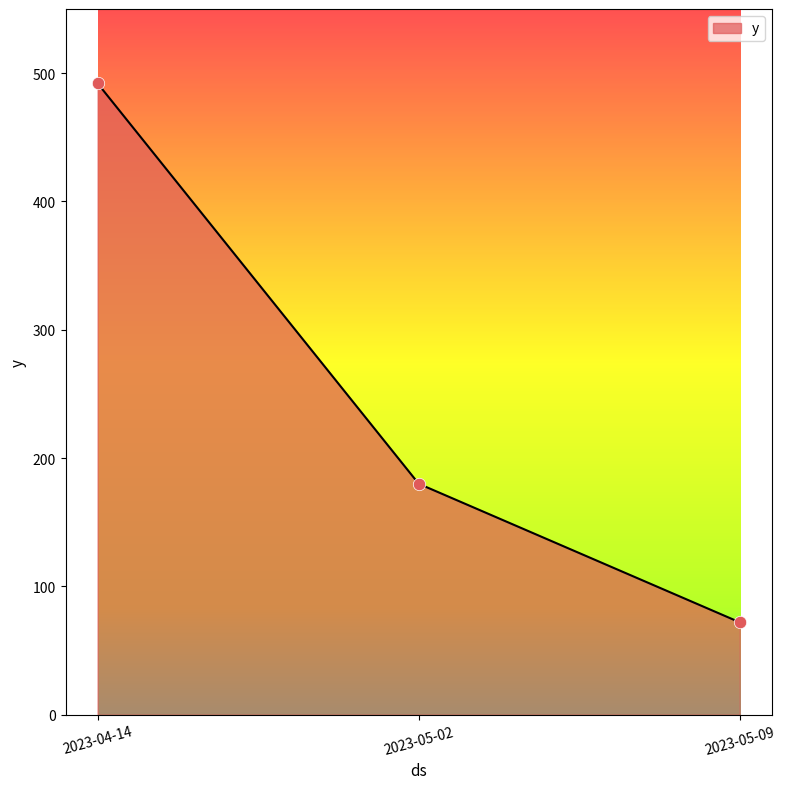

Which has a higher value, 2023-05-09 or 2023-04-14?

2023-04-14